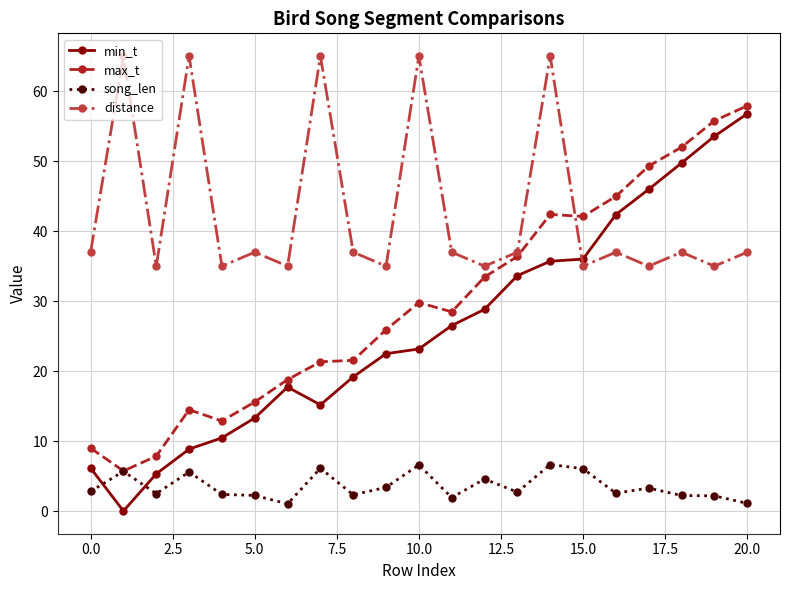

In distance, how many points are lower than both neighbors (excluding endpoints)?

8